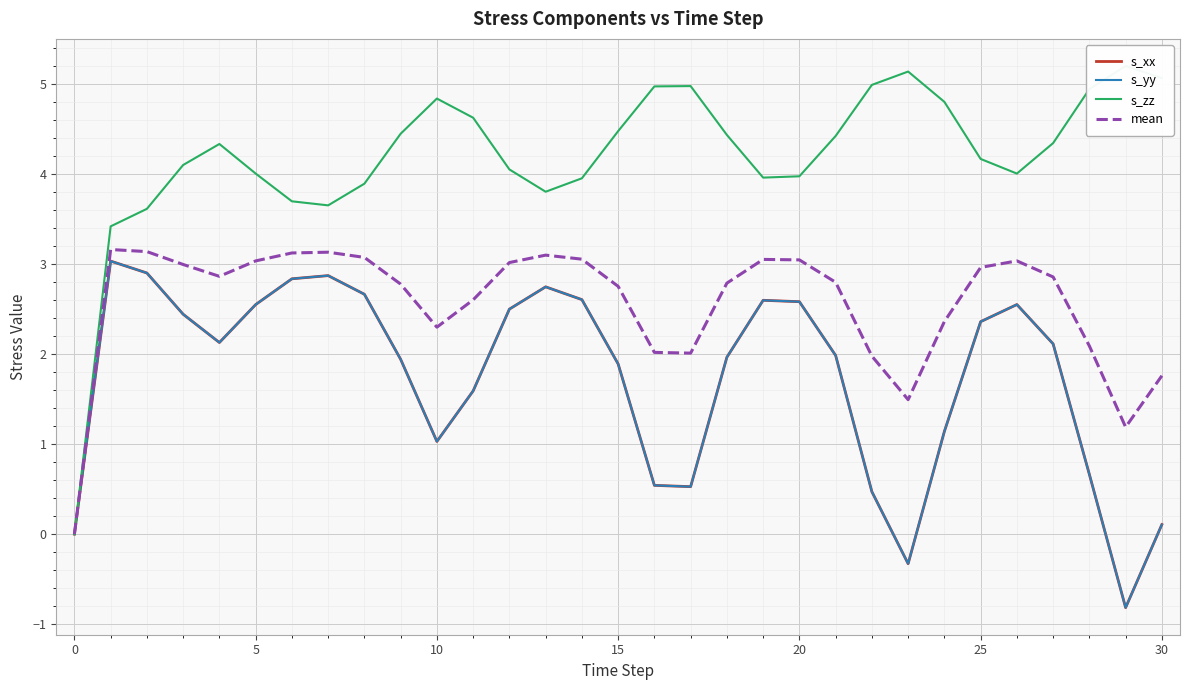

Reading left to right, list all the values displayed in this chart.

s_xx: 0.0	3.0	2.9	2.4	2.1	2.5	2.8	2.9	2.7	1.9	1.0	1.6	2.5	2.7	2.6	1.9	0.5	0.5	2.0	2.6	2.6	2.0	0.5	-0.3	1.1	2.4	2.5	2.1	0.7	-0.8	0.1
s_yy: 0.0	3.0	2.9	2.4	2.1	2.5	2.8	2.9	2.7	1.9	1.0	1.6	2.5	2.7	2.6	1.9	0.5	0.5	2.0	2.6	2.6	2.0	0.5	-0.3	1.1	2.4	2.5	2.1	0.7	-0.8	0.1
s_zz: 0.0	3.4	3.6	4.1	4.3	4.0	3.7	3.6	3.9	4.4	4.8	4.6	4.0	3.8	4.0	4.5	5.0	5.0	4.4	4.0	4.0	4.4	5.0	5.1	4.8	4.2	4.0	4.3	4.9	5.2	5.1
mean: 0.0	3.2	3.1	3.0	2.9	3.0	3.1	3.1	3.1	2.8	2.3	2.6	3.0	3.1	3.1	2.8	2.0	2.0	2.8	3.0	3.0	2.8	2.0	1.5	2.4	3.0	3.0	2.9	2.1	1.2	1.8